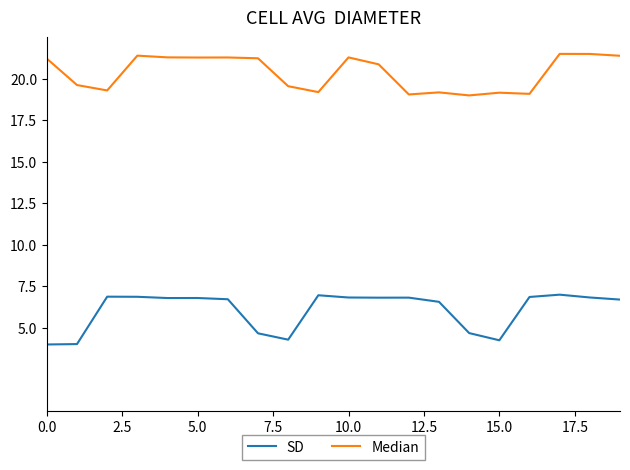

In SD, how many points are higher than both neighbors (excluding endpoints)?

5